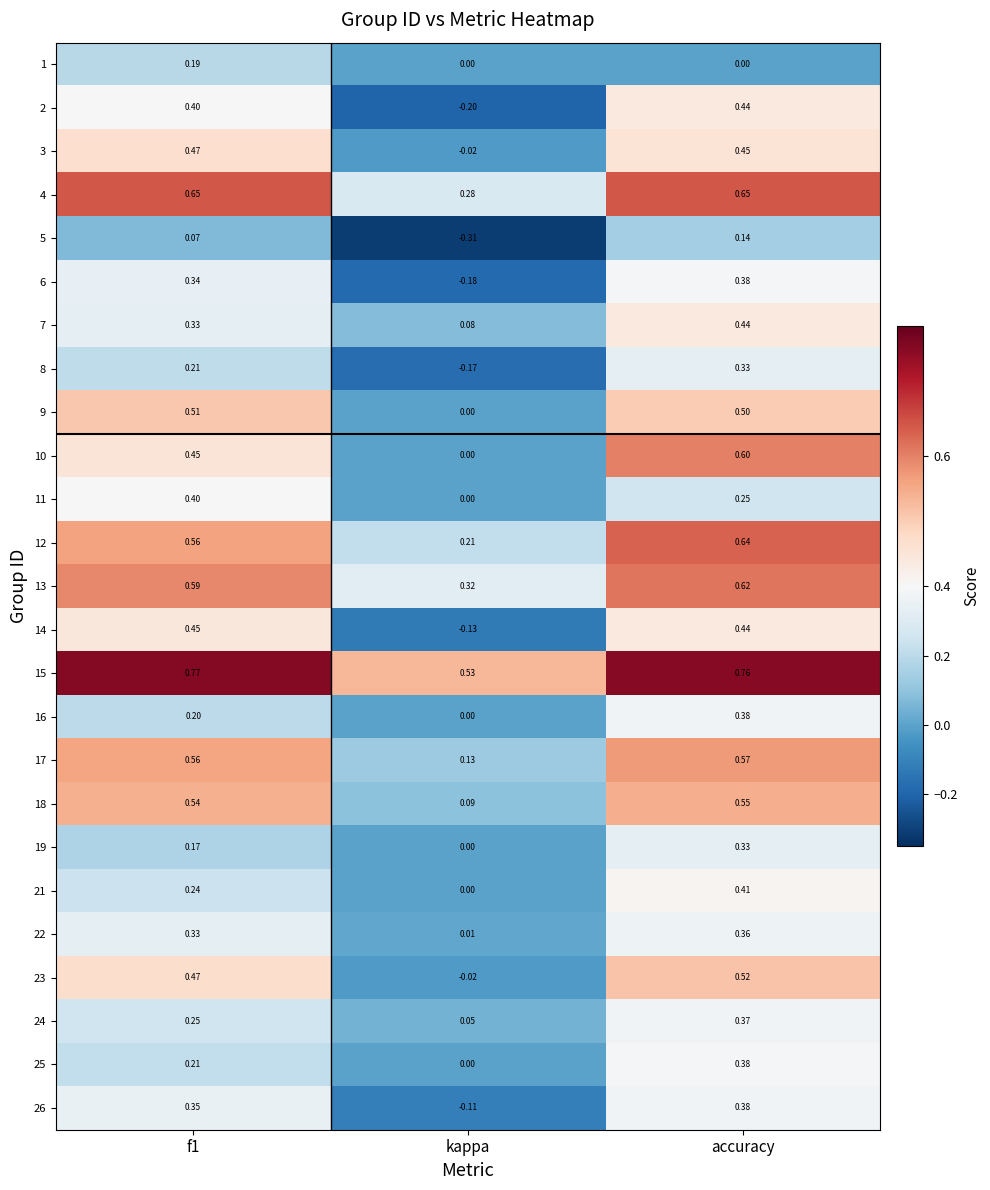

At which label is 6 closest to 0?

kappa